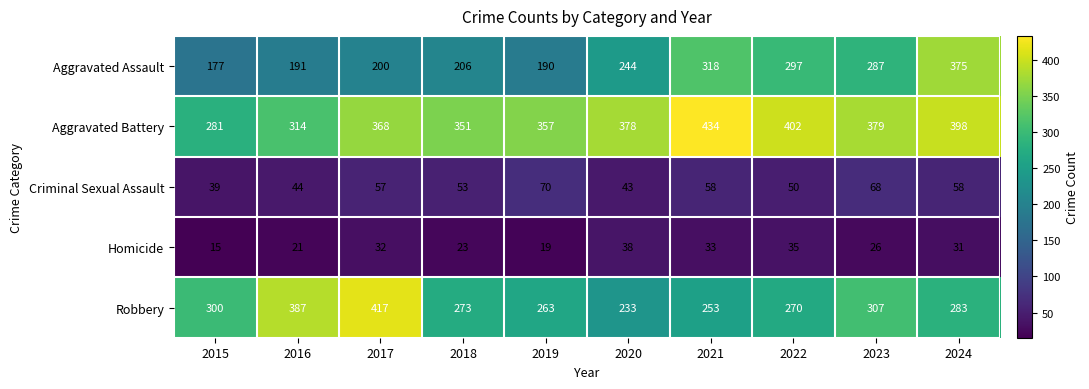

At which category does the chart reach its peak across all series?

2021